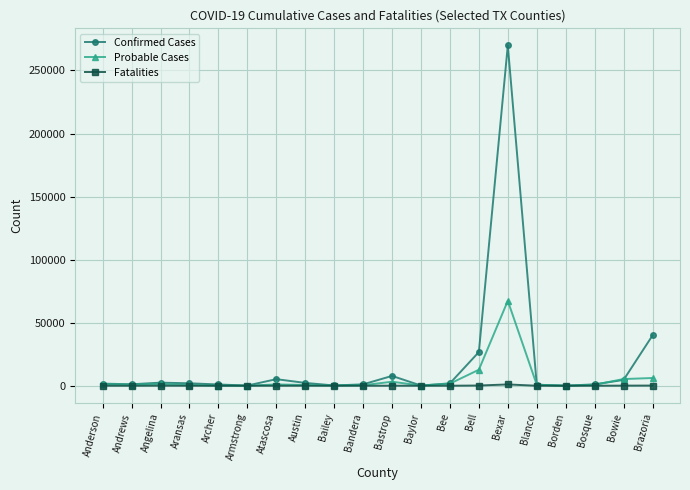

What is the sum of the Probable Cases values at Bowie and Bandera?

5756